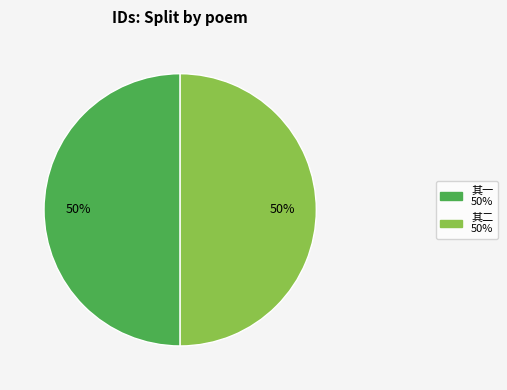

To the nearest percent, what is the average slice percentage?

50%